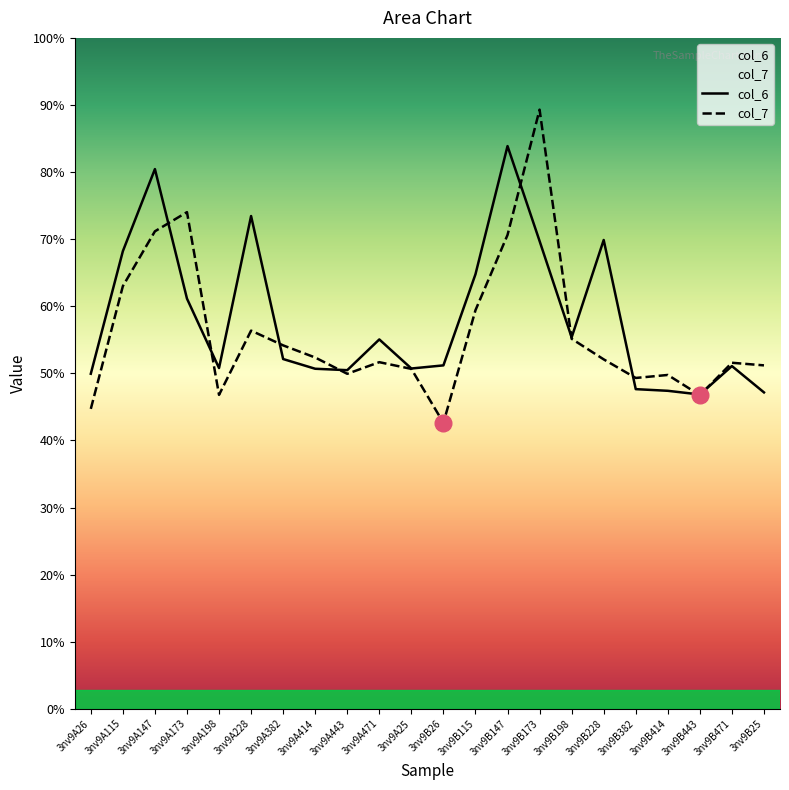

Reading right to left, transcribe all the data shown in this chart.

col_6: 3nv9B25=5.0	3nv9B471=5.4	3nv9B443=4.9	3nv9B414=5.0	3nv9B382=5.0	3nv9B228=7.3	3nv9B198=5.8	3nv9B173=7.3	3nv9B147=8.8	3nv9B115=6.8	3nv9B26=5.4	3nv9A25=5.3	3nv9A471=5.8	3nv9A443=5.3	3nv9A414=5.3	3nv9A382=5.5	3nv9A228=7.7	3nv9A198=5.3	3nv9A173=6.4	3nv9A147=8.4	3nv9A115=7.2	3nv9A26=5.2
col_7: 3nv9B25=5.4	3nv9B471=5.4	3nv9B443=4.9	3nv9B414=5.2	3nv9B382=5.2	3nv9B228=5.5	3nv9B198=5.8	3nv9B173=9.4	3nv9B147=7.4	3nv9B115=6.2	3nv9B26=4.5	3nv9A25=5.3	3nv9A471=5.4	3nv9A443=5.2	3nv9A414=5.5	3nv9A382=5.7	3nv9A228=5.9	3nv9A198=4.9	3nv9A173=7.8	3nv9A147=7.5	3nv9A115=6.6	3nv9A26=4.7